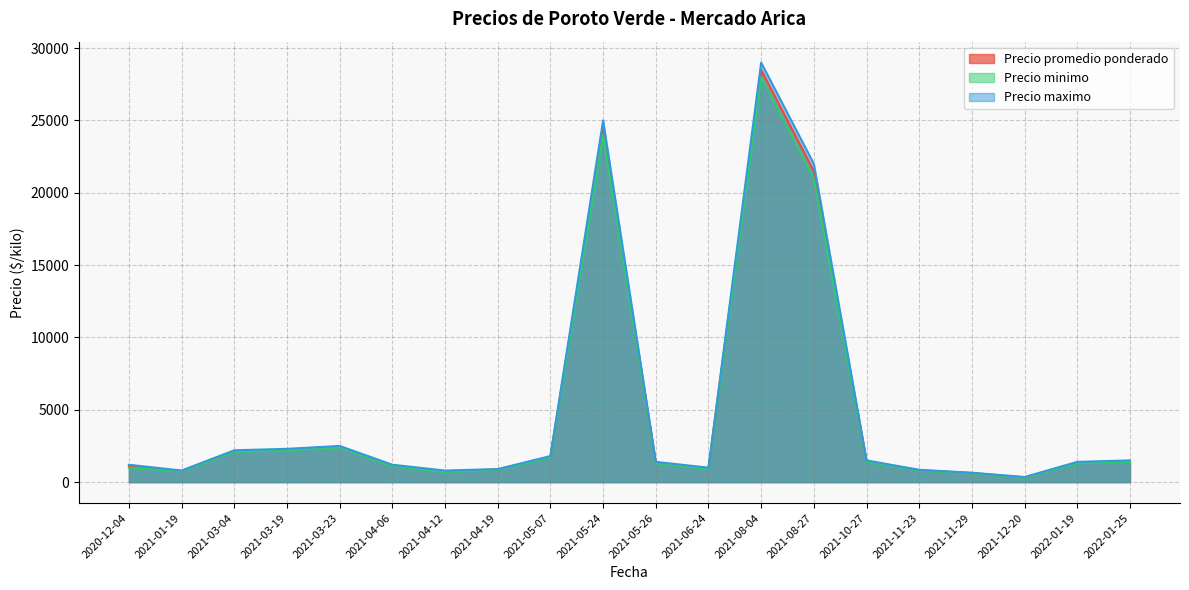

What are all the series names shown in the legend?

Precio promedio ponderado, Precio minimo, Precio maximo